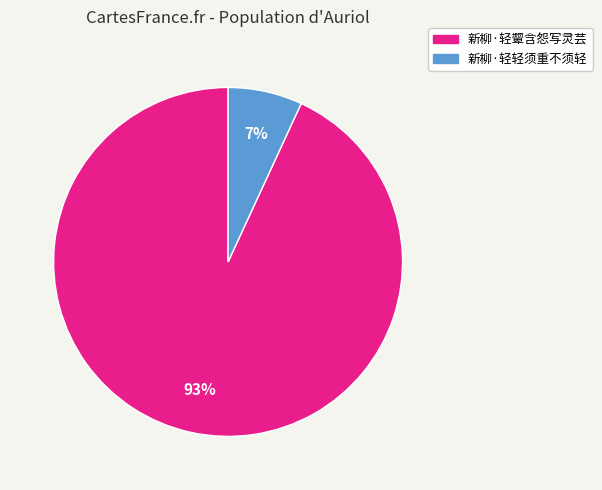

How many slices are in this pie chart?

2